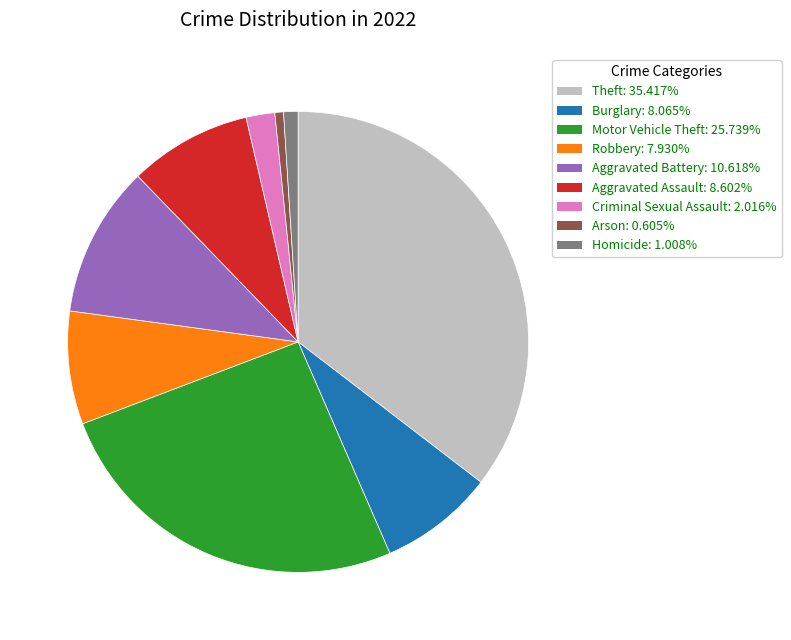

What is the ratio of the value at Burglary: 8.065% to the value at Criminal Sexual Assault: 2.016%?

4.0